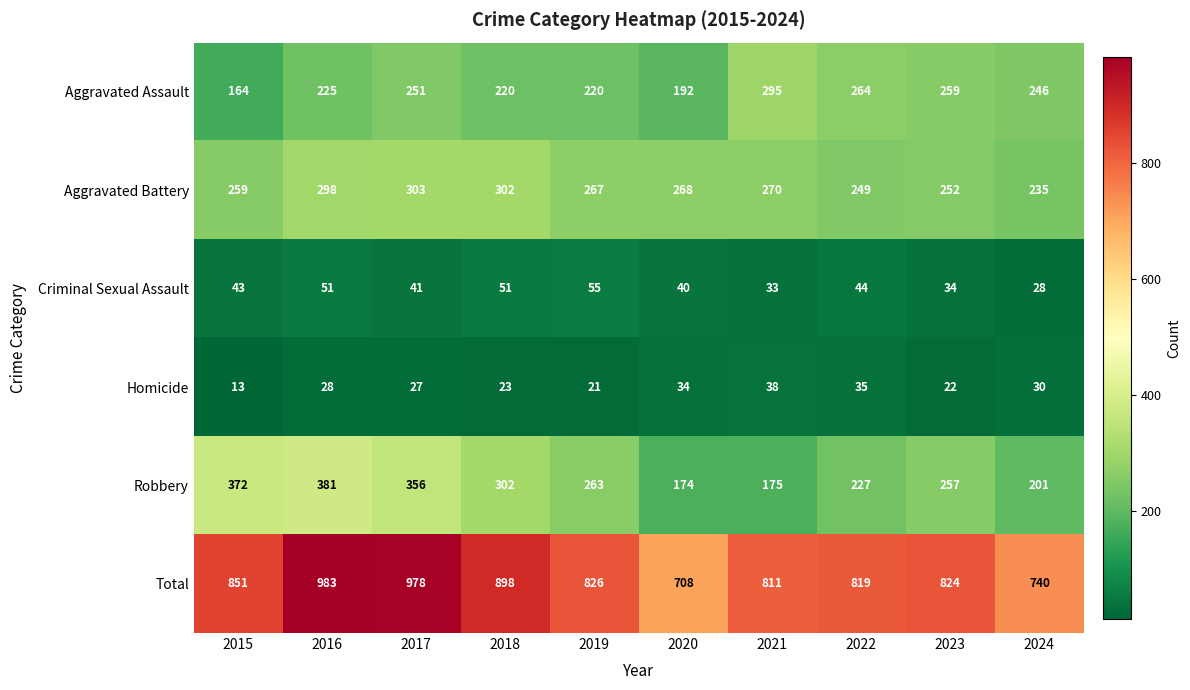

True or false: Aggravated Assault has a value of 314 at 2019.

False